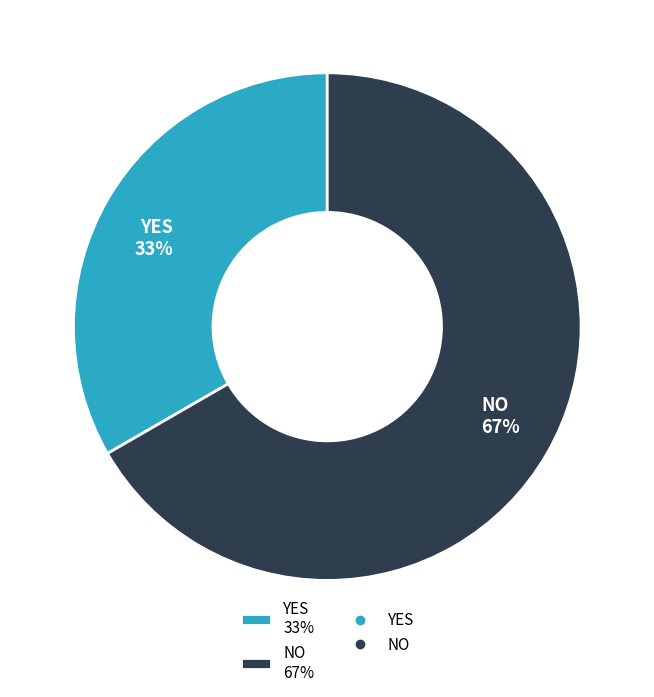

True or false: YES accounts for 40% of the total.

False